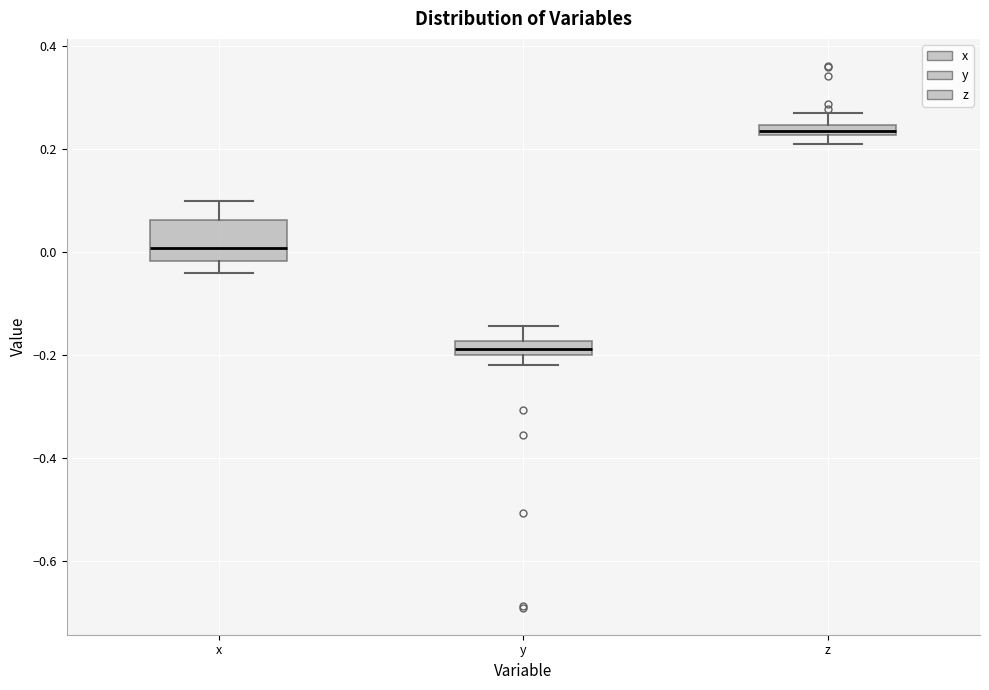

Where does the upper whisker of the box for y end on the y-axis? The values are not printed on the chart, so give them approximately, as read against the axis.

-0.14